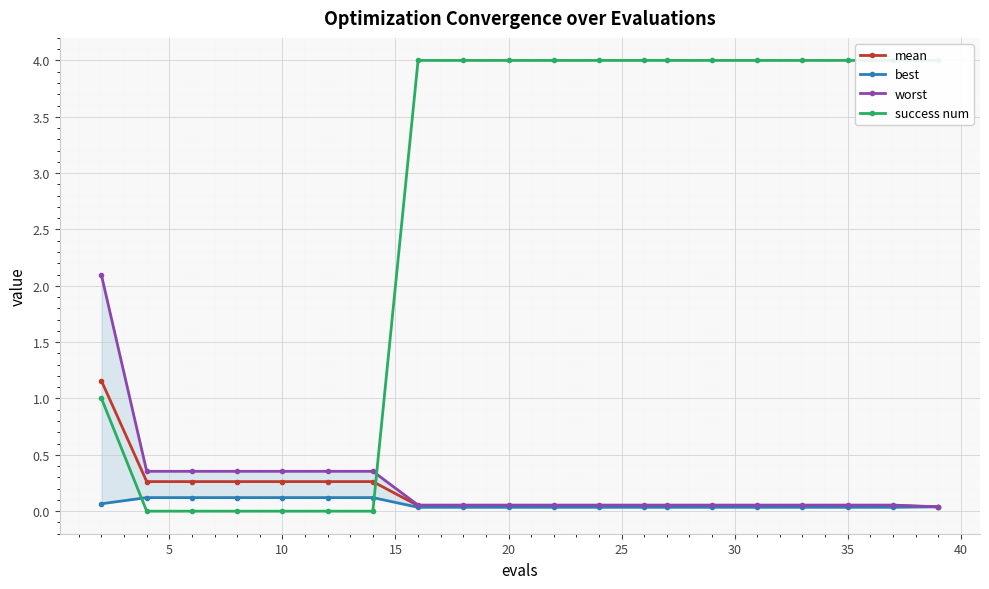

Is the value of best at 5 greater than the value of mean at 30?

No